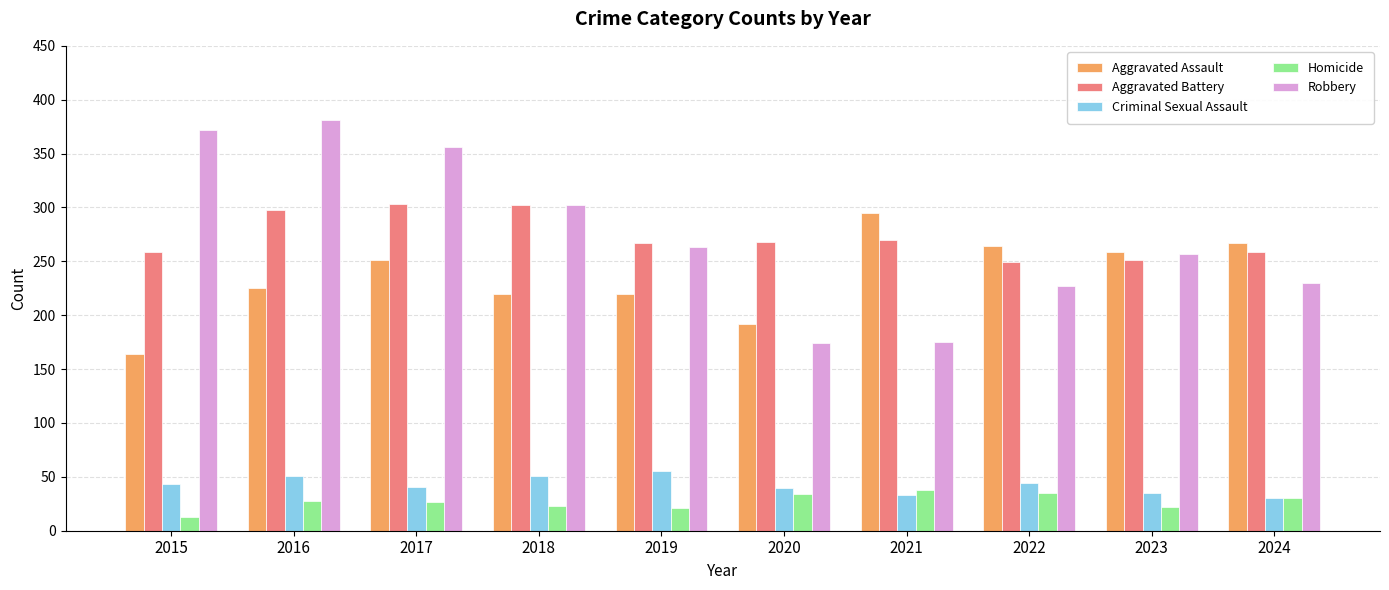

Count the number of categories in the chart.

10